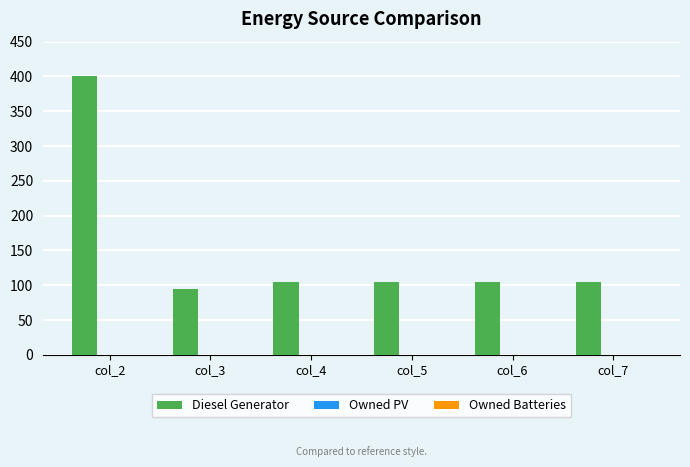

Is it true that the value at col_4 is 105?

True